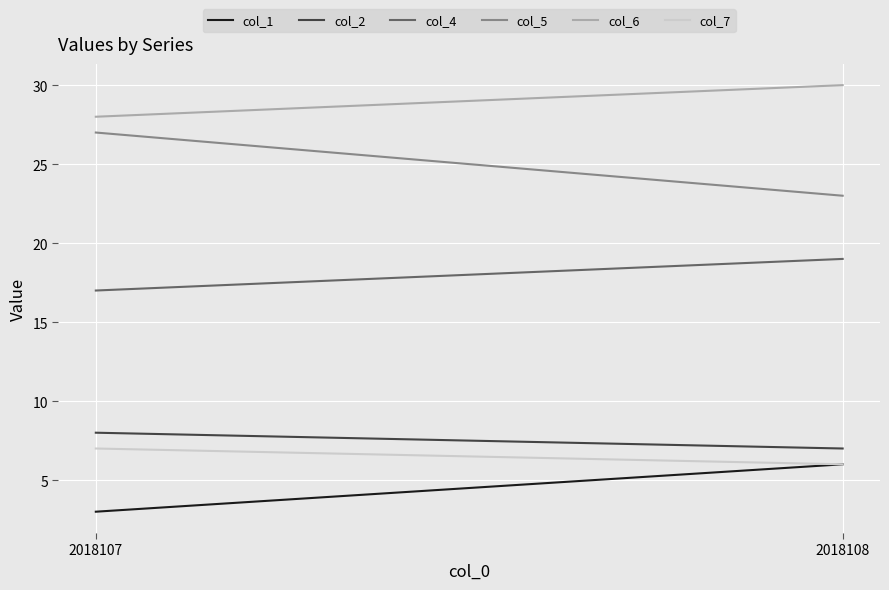

Reading right to left, transcribe all the data shown in this chart.

col_1: 6	3
col_2: 7	8
col_4: 19	17
col_5: 23	27
col_6: 30	28
col_7: 6	7